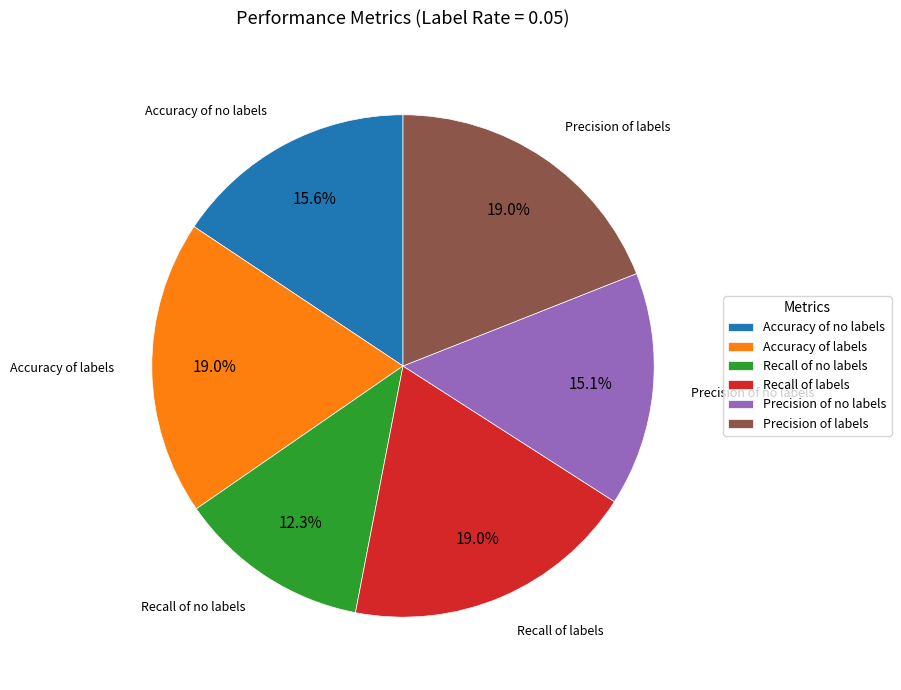

Which slice is the smallest?

Recall of no labels